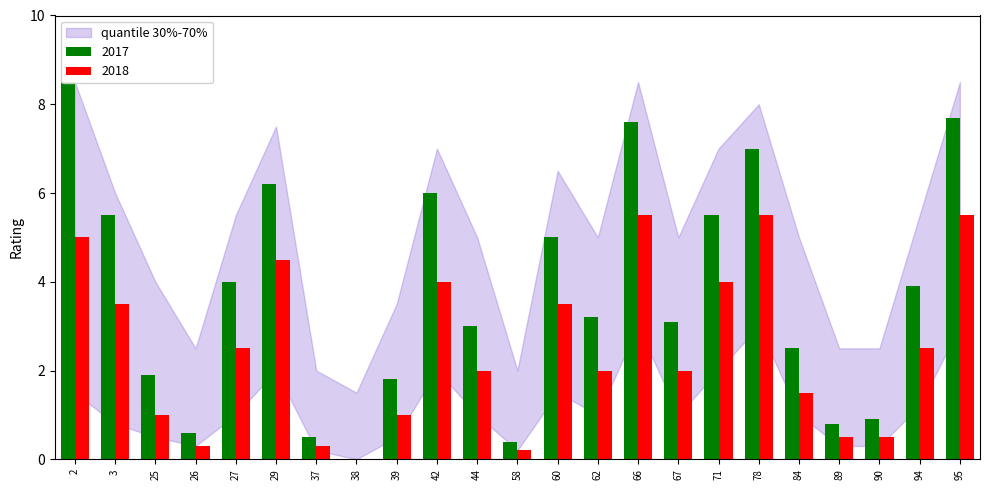

Where does the data first go above 3?

2